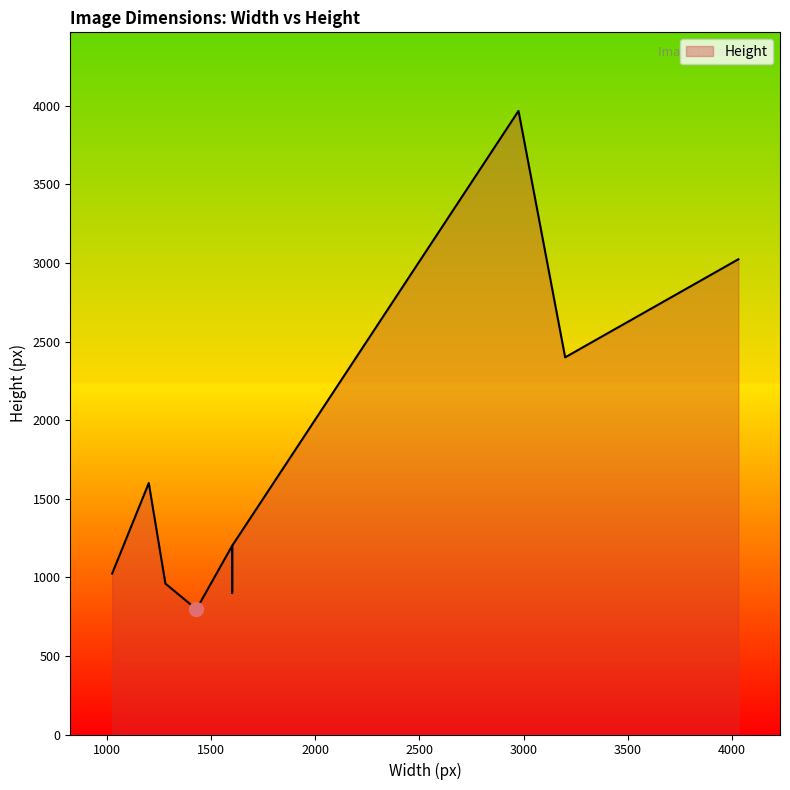

What is the sum of the values at 3200 and 1600?

3600